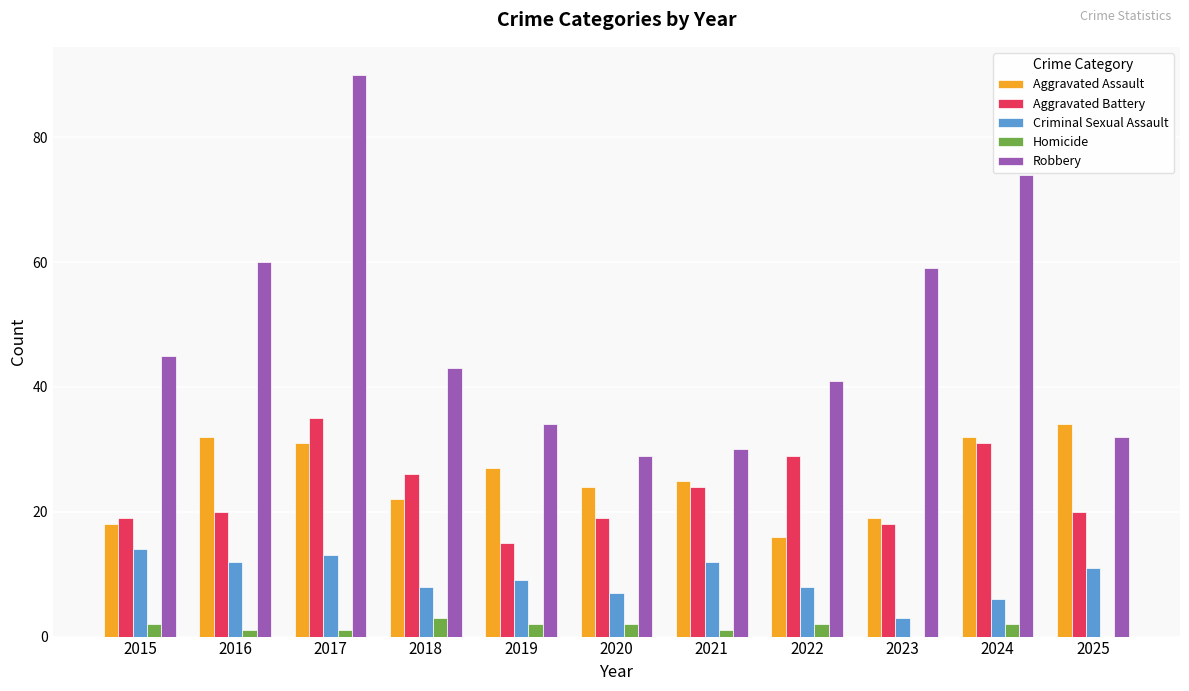

Reading left to right, list all the values displayed in this chart.

Aggravated Assault: 2015=18	2016=32	2017=31	2018=22	2019=27	2020=24	2021=25	2022=16	2023=19	2024=32	2025=34
Aggravated Battery: 2015=19	2016=20	2017=35	2018=26	2019=15	2020=19	2021=24	2022=29	2023=18	2024=31	2025=20
Criminal Sexual Assault: 2015=14	2016=12	2017=13	2018=8	2019=9	2020=7	2021=12	2022=8	2023=3	2024=6	2025=11
Homicide: 2015=2	2016=1	2017=1	2018=3	2019=2	2020=2	2021=1	2022=2	2023=0	2024=2	2025=0
Robbery: 2015=45	2016=60	2017=90	2018=43	2019=34	2020=29	2021=30	2022=41	2023=59	2024=74	2025=32